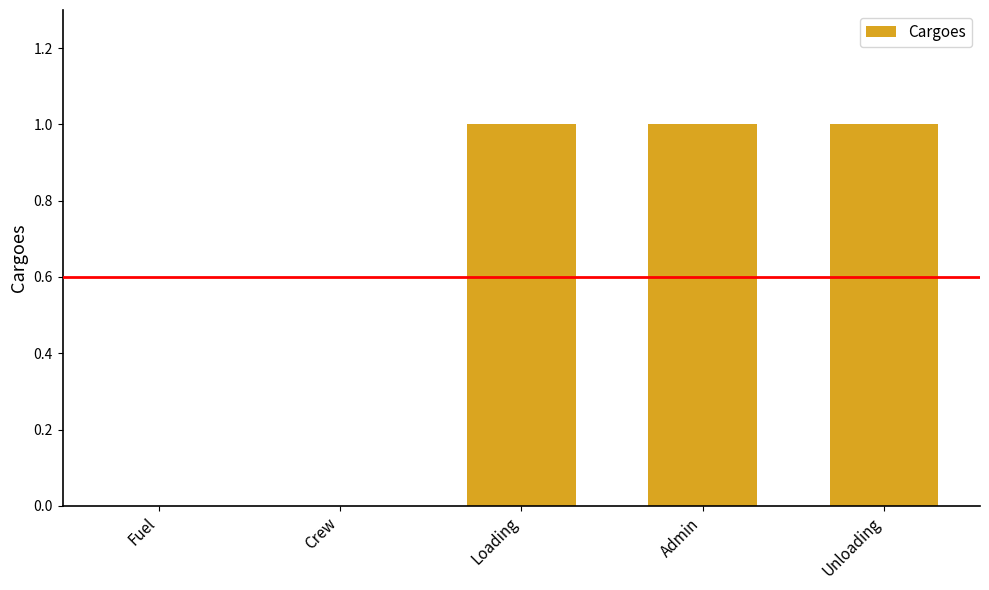

Reading left to right, list all the values displayed in this chart.

0	0	1	1	1